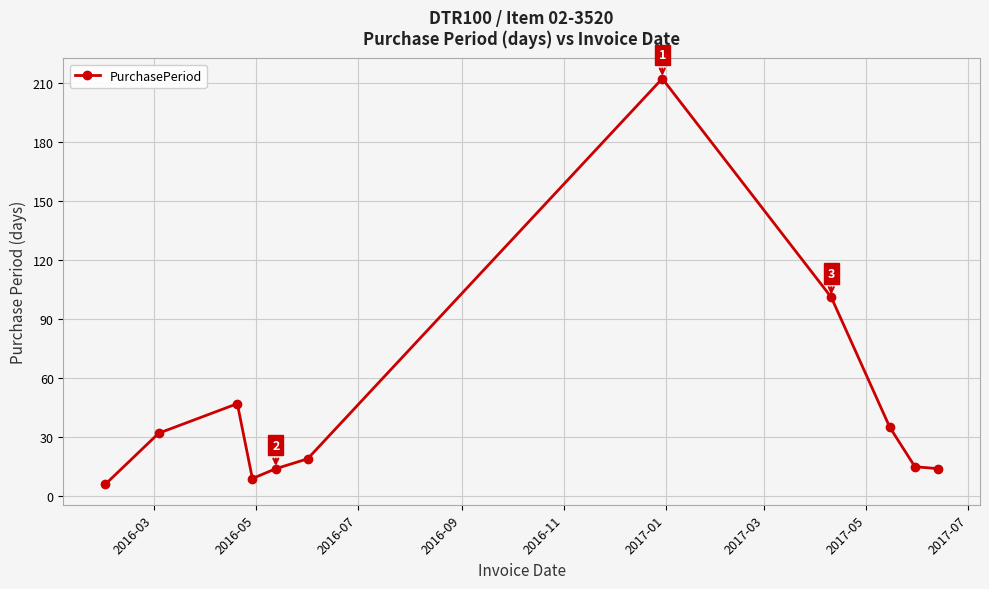

Reading left to right, what are all the values shown in this chart?

6	32	47	9	14	19	212	101	35	15	14